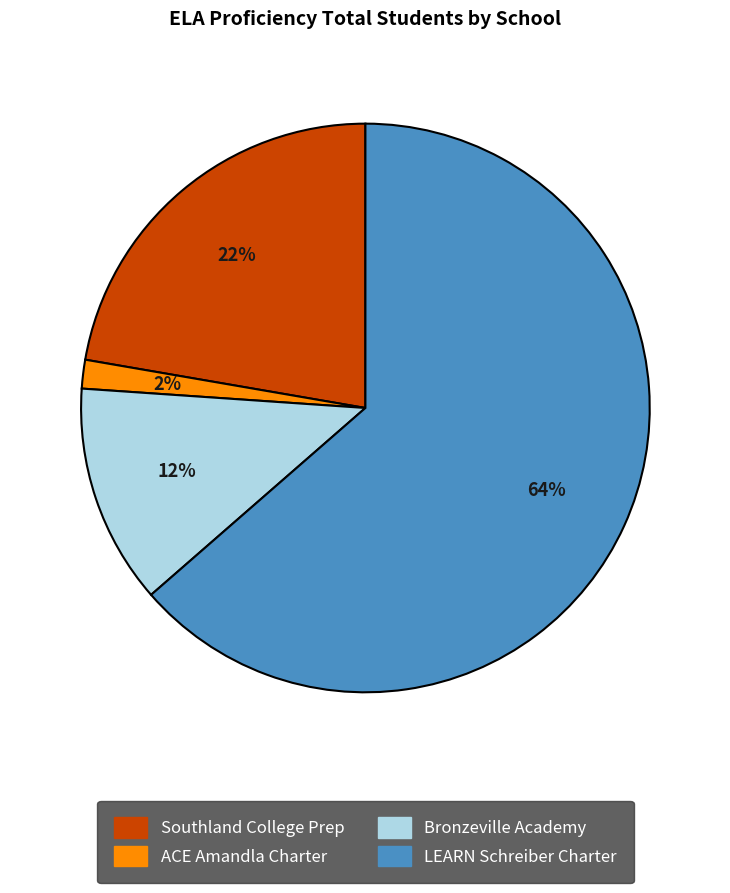

Is it true that LEARN Schreiber Charter is 49% of the pie?

False